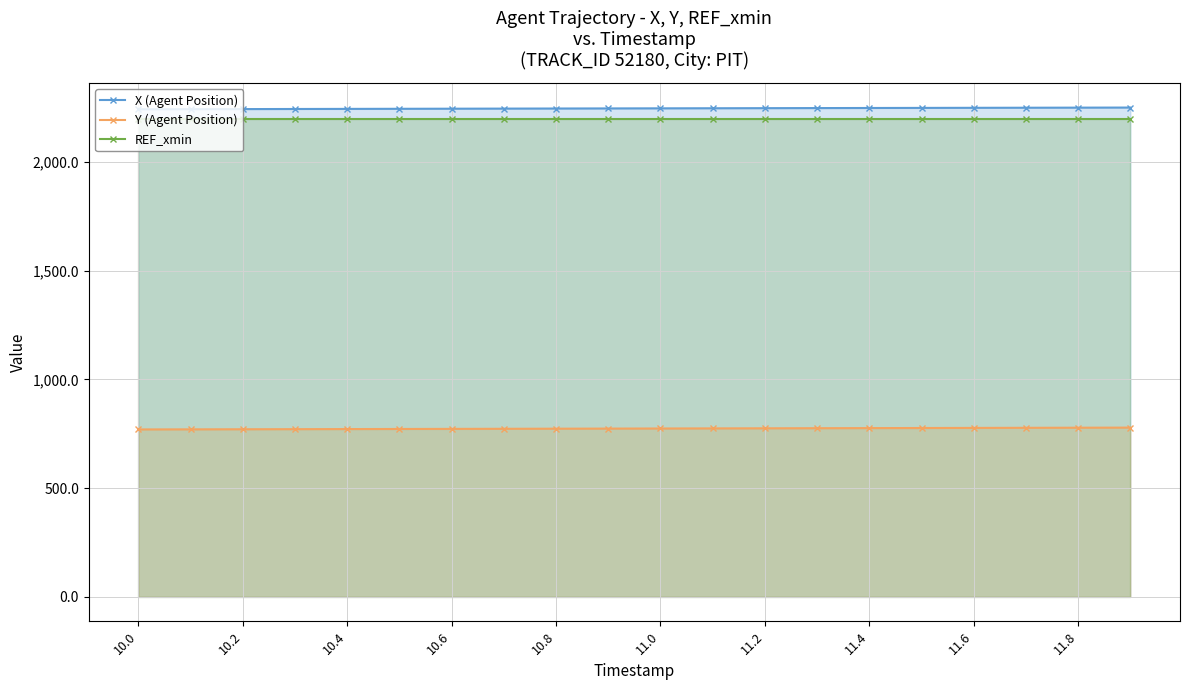

Where does the X (Agent Position) series first go above 2246?

11.0